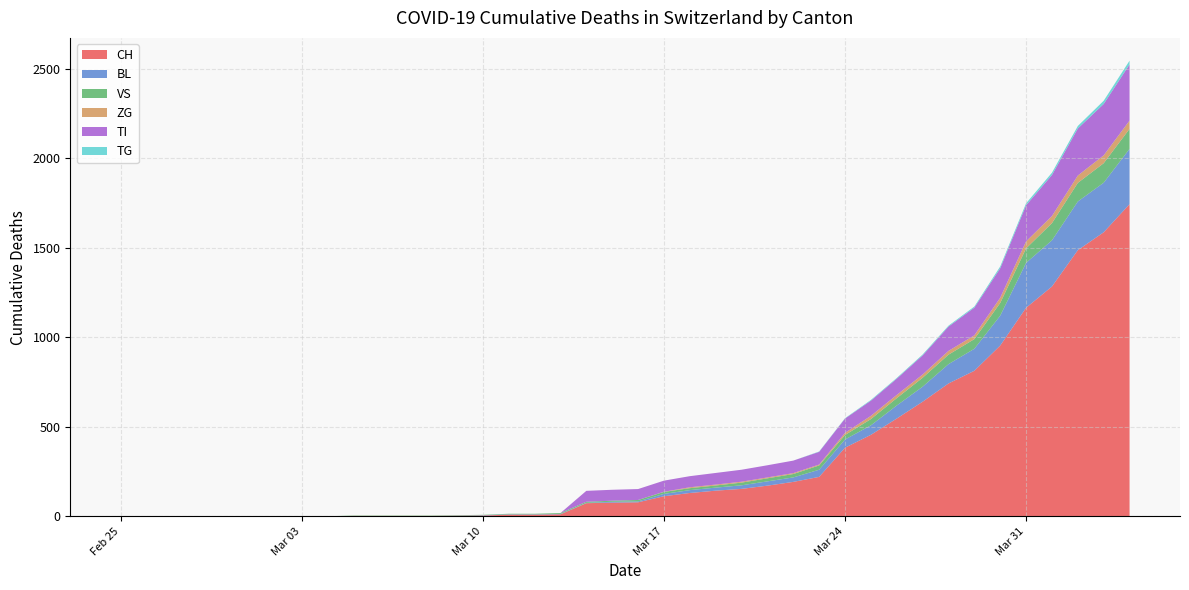

What is the highest value of the CH series?

1744